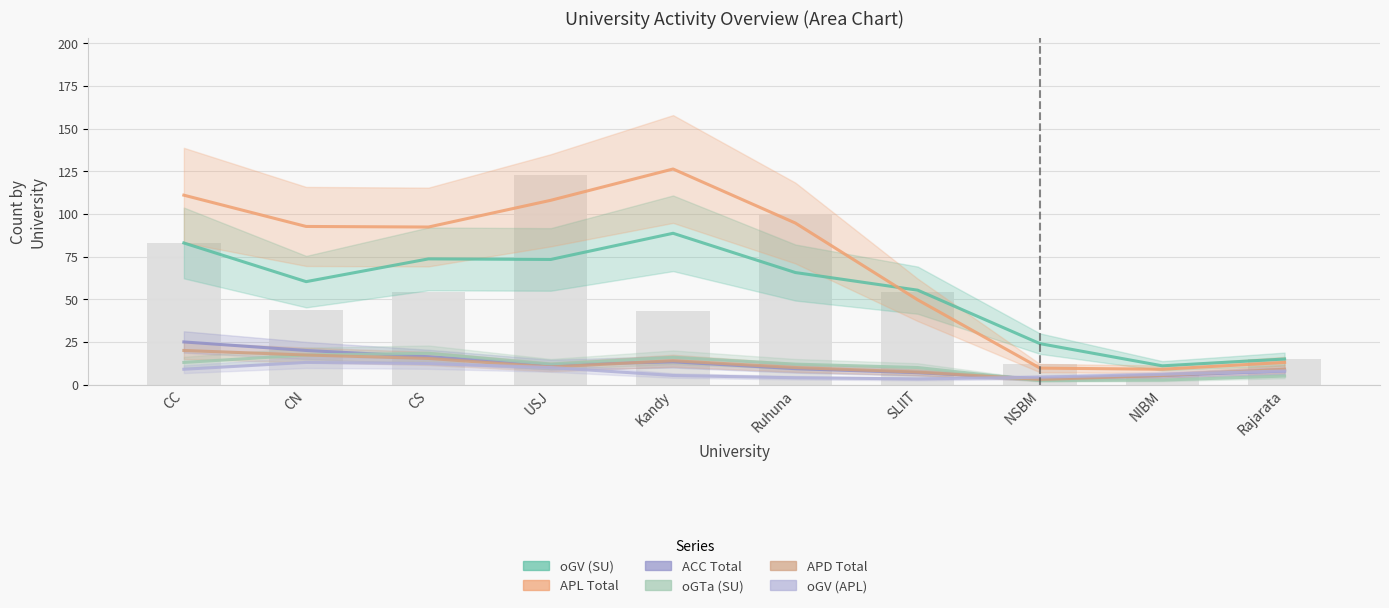

The APL Total series shows 9.7 at NSBM. True or false?

True